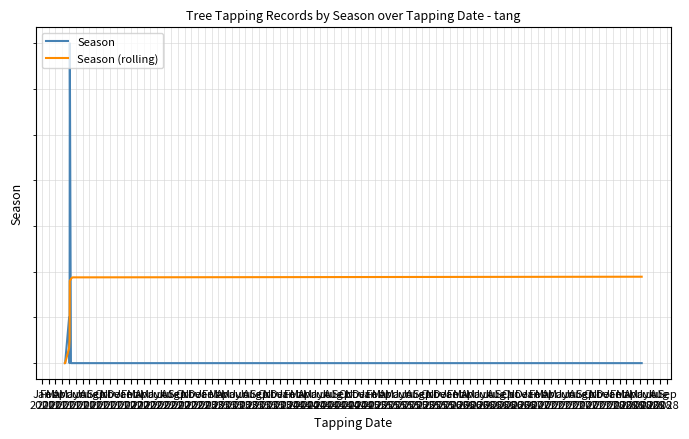

Is this an area chart (filled region under the line)?

No